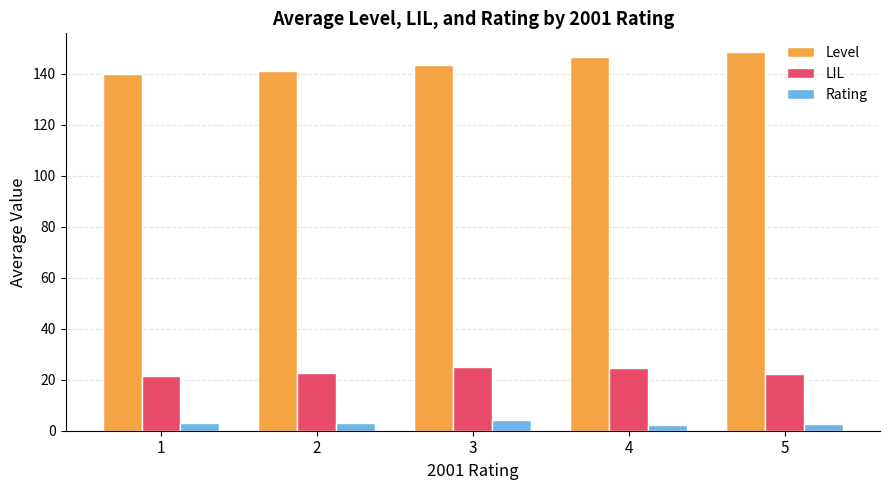

What is the difference between the highest and lowest values at 1?

137.0